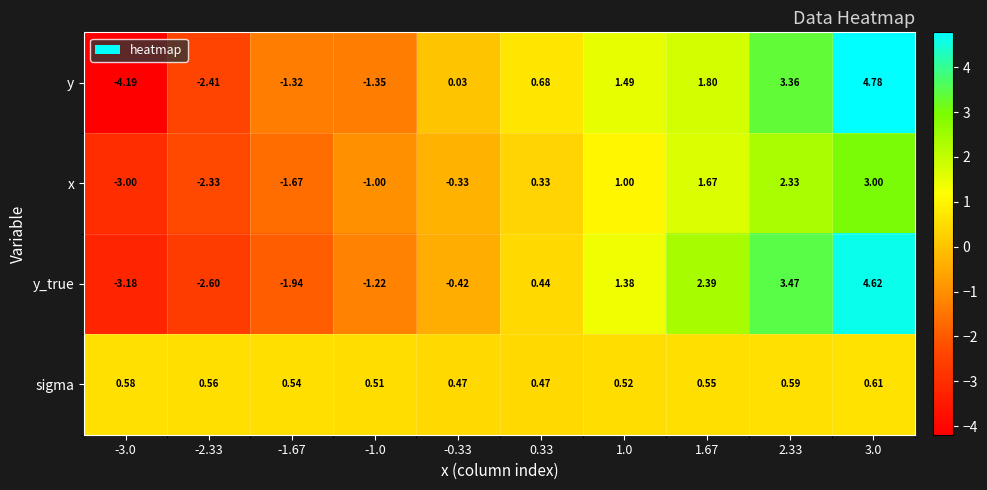

List the series in order of their peak value, lowest first.

sigma, x, y_true, y